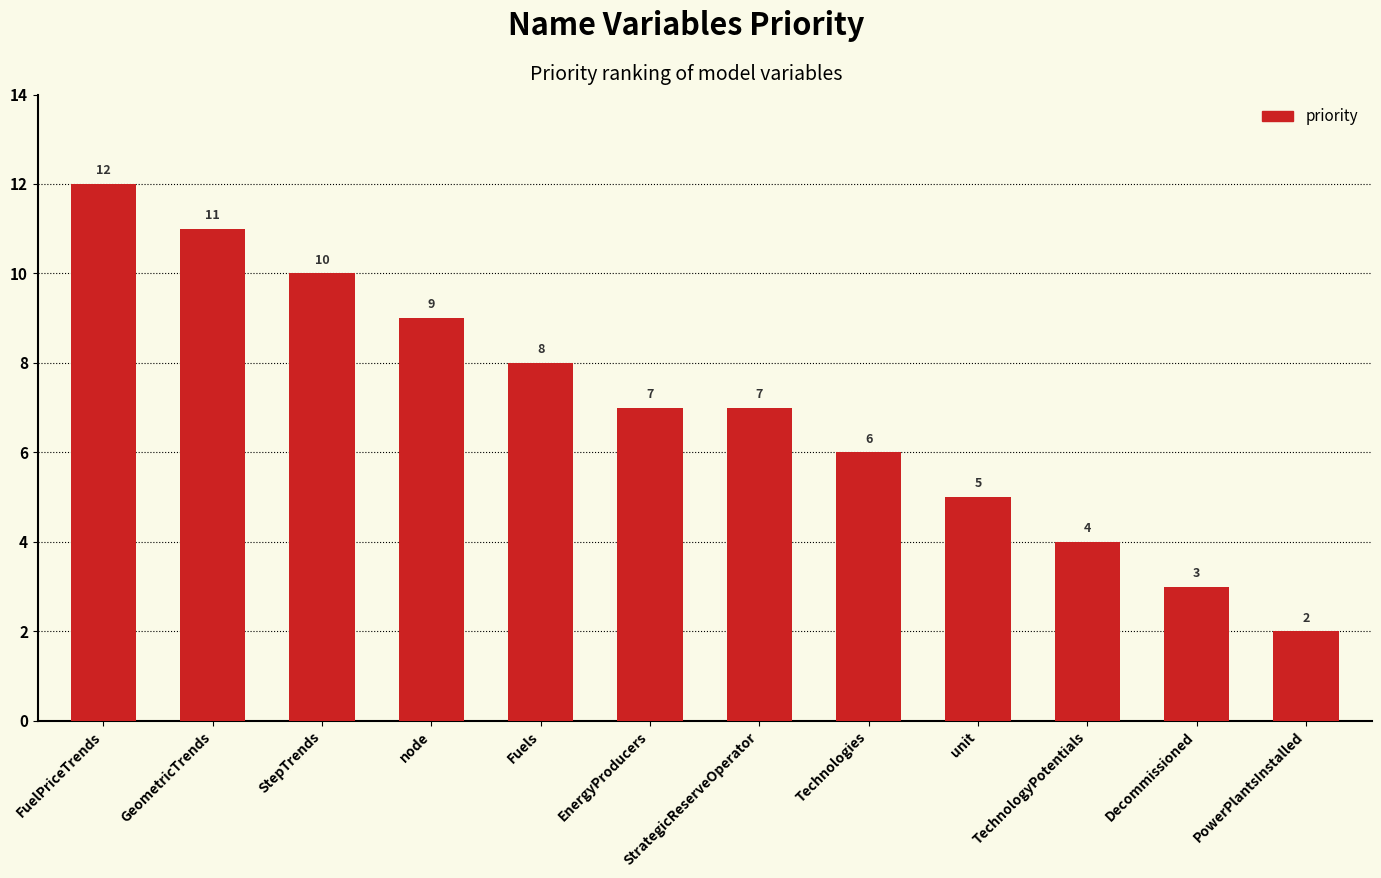

How many values are below 7?

5